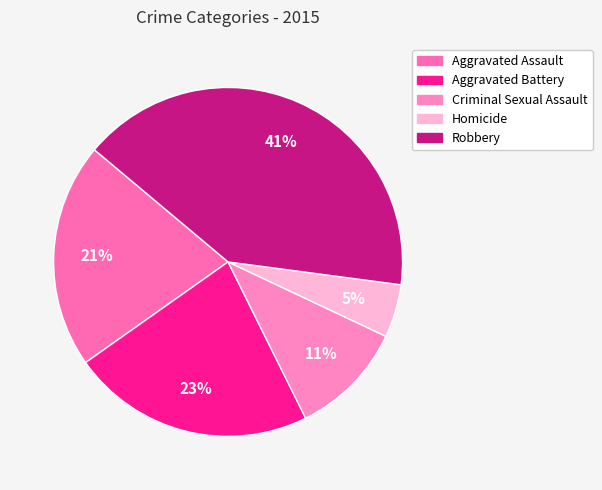

Rank the categories by value from lowest to highest.

Homicide, Criminal Sexual Assault, Aggravated Assault, Aggravated Battery, Robbery